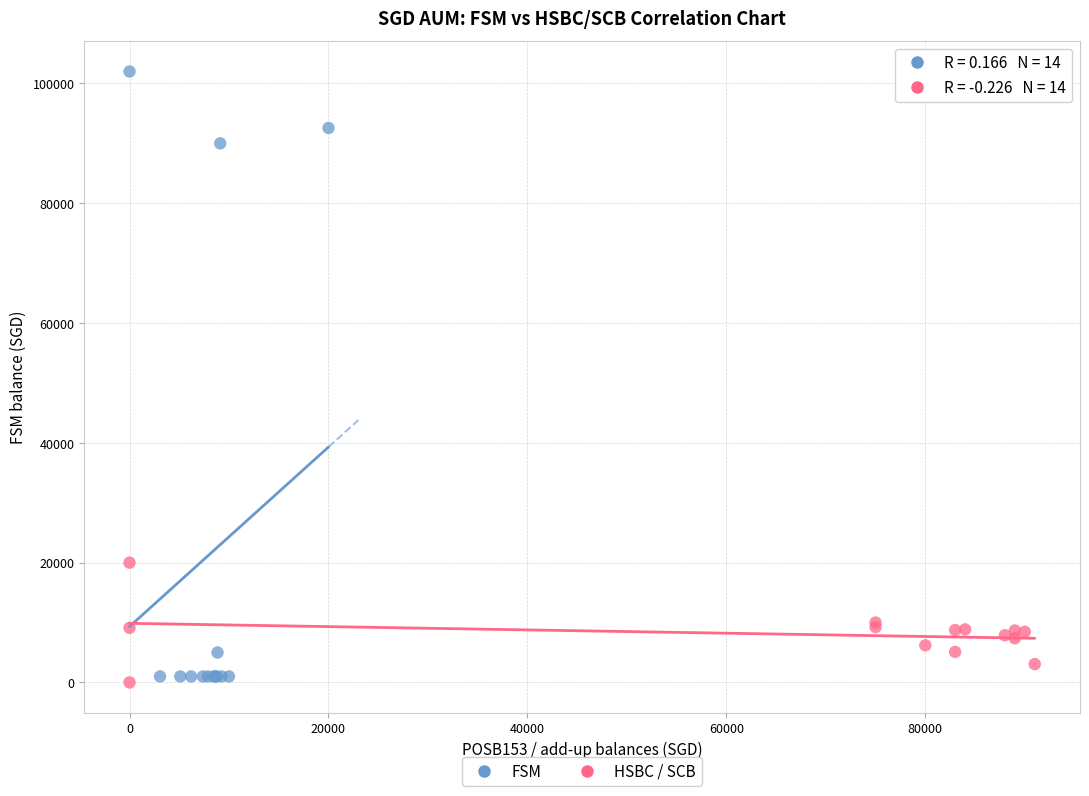

Which series has the widest spread of Y values?

FSM